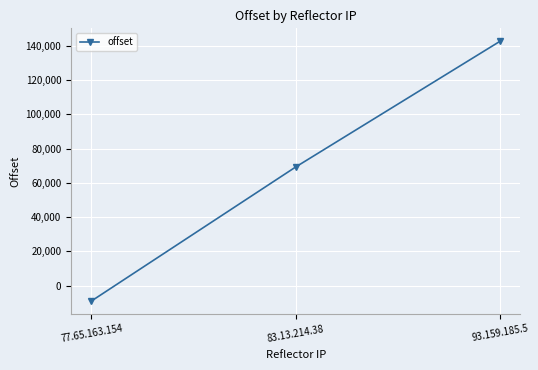

Rank the categories by value from lowest to highest.

77.65.163.154, 83.13.214.38, 93.159.185.5